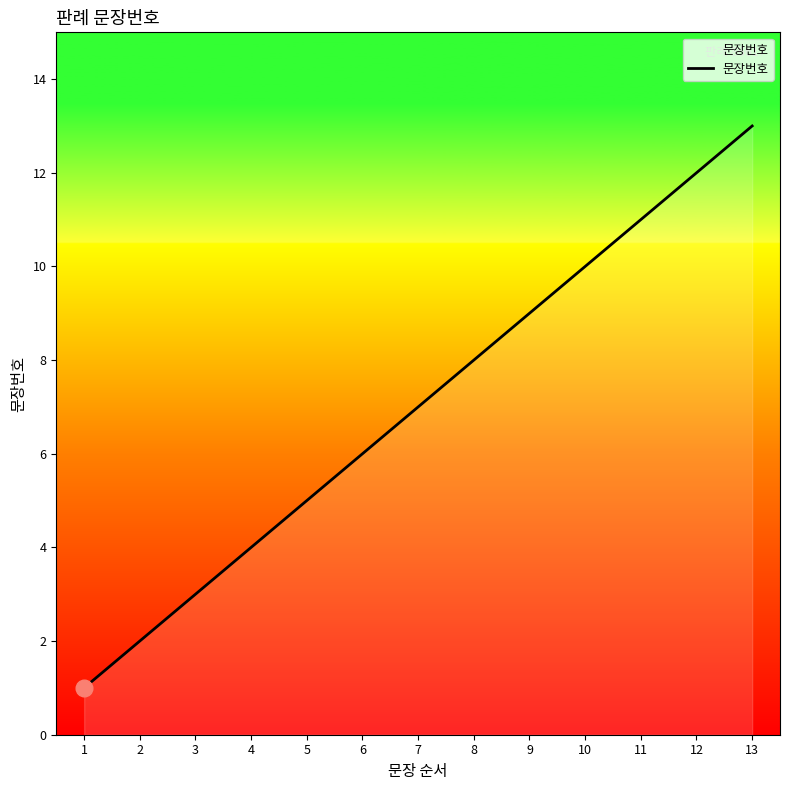

Which has a higher value, 10 or 4?

10